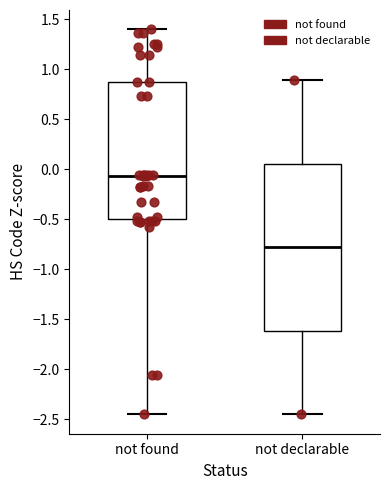

Where does the median line of the box for not found sit on the y-axis? The values are not printed on the chart, so give them approximately, as read against the axis.

-0.05